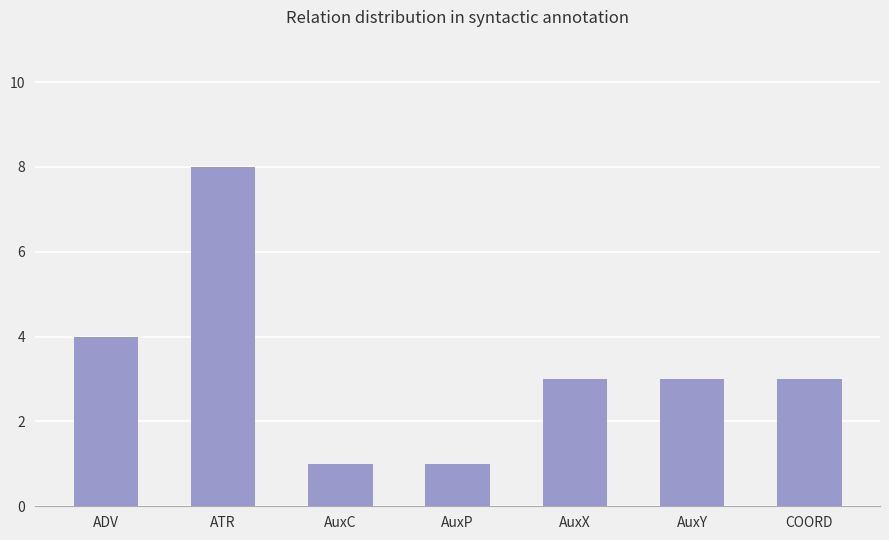

Read the value at ATR.

8